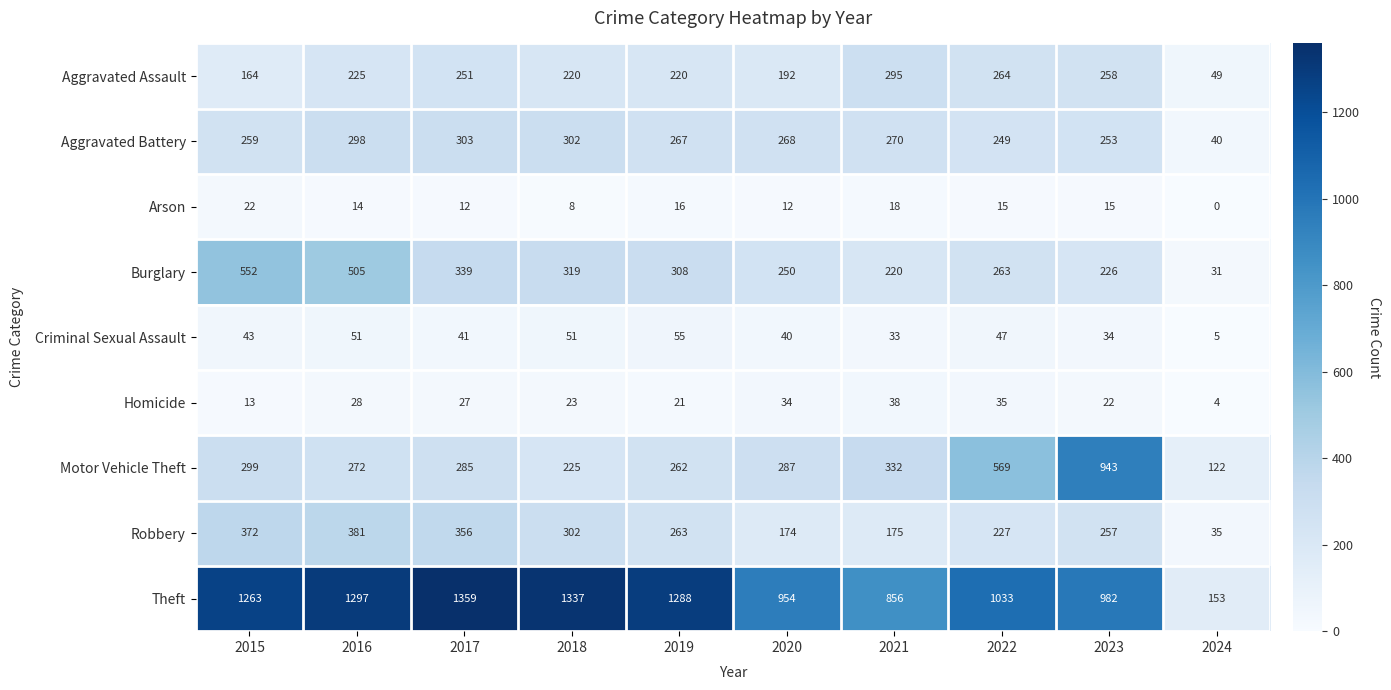

The value of Aggravated Assault at 2018 is 220. True or false?

True